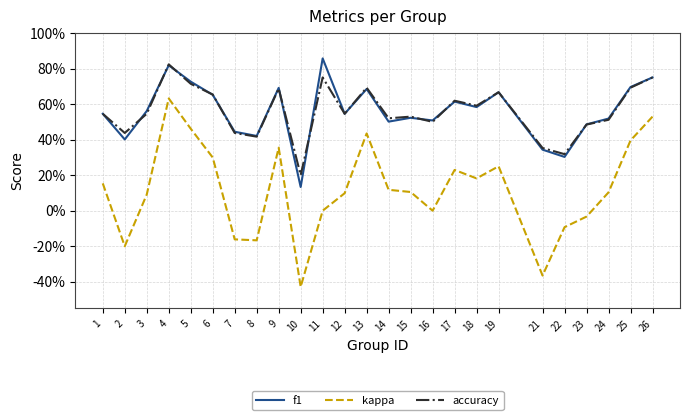

Which label corresponds to the largest value in the chart?

11